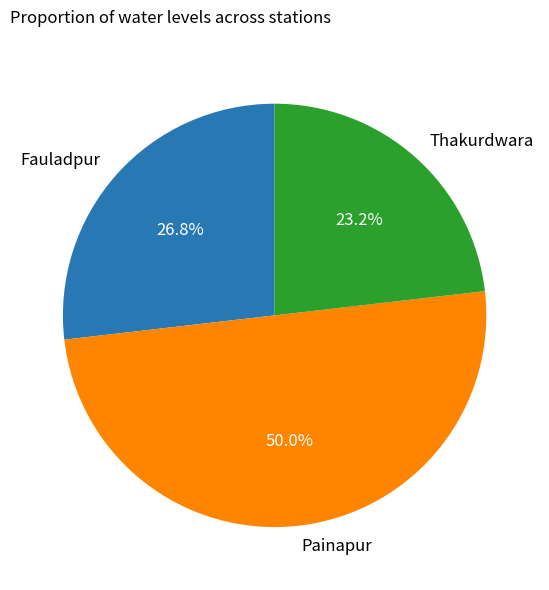

True or false: Fauladpur accounts for 27% of the total.

True